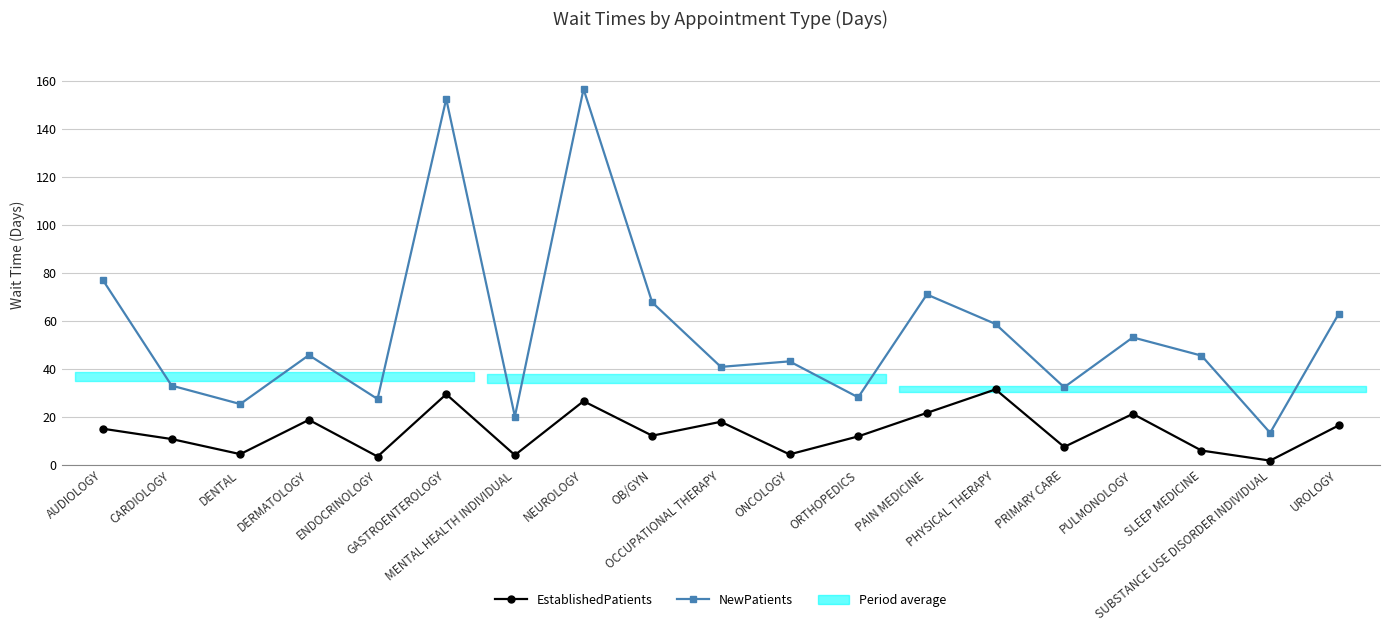

What is the maximum value for EstablishedPatients?

31.4